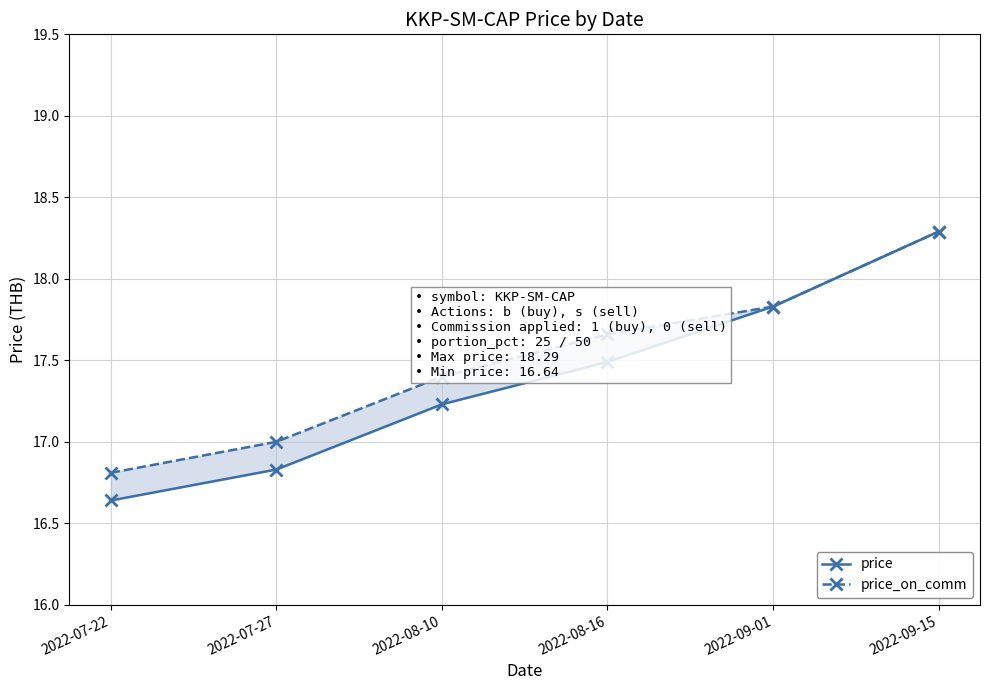

How many price values are between 16 and 17?

2